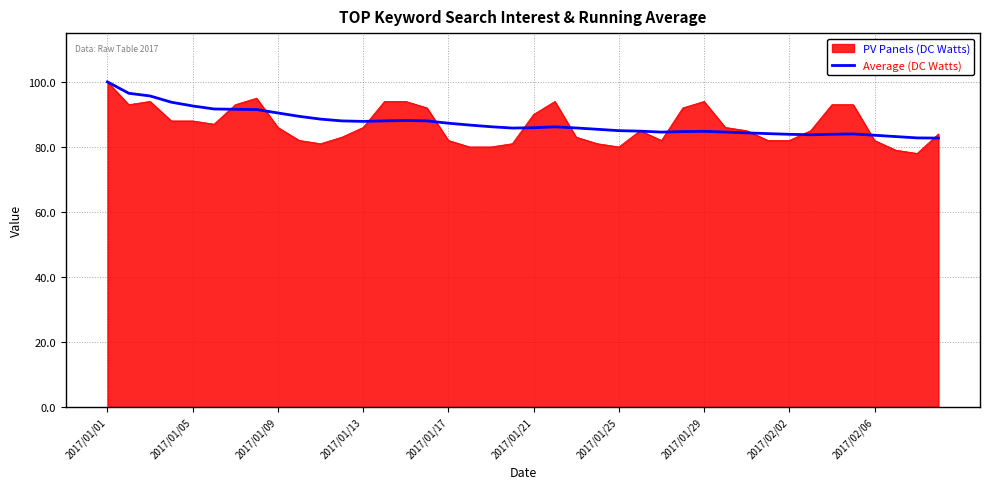

Which series has the widest spread of values?

PV Panels (DC Watts)